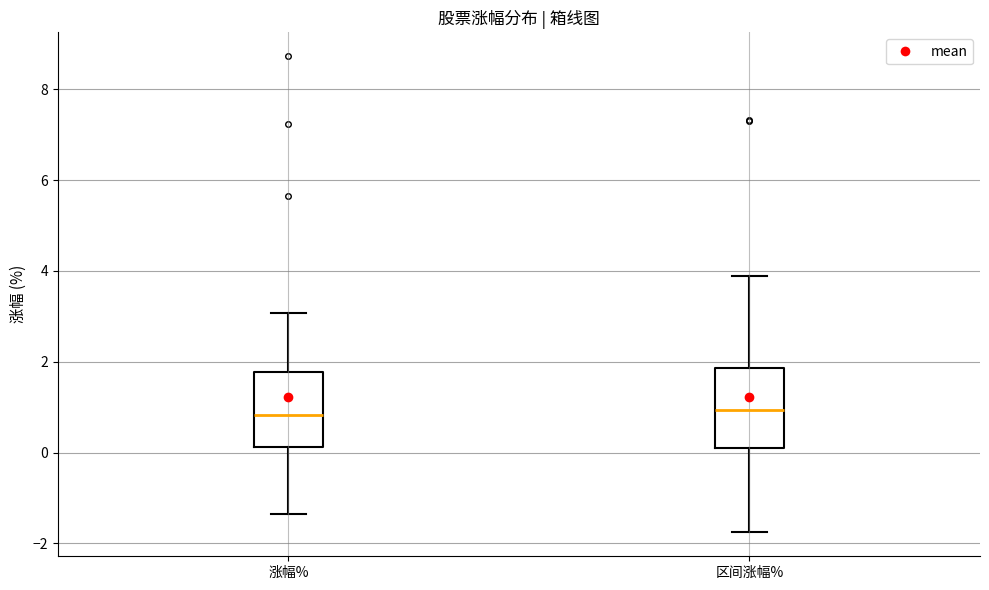

Where does the median line of the box for 区间涨幅% sit on the y-axis? The values are not printed on the chart, so give them approximately, as read against the axis.

1.0